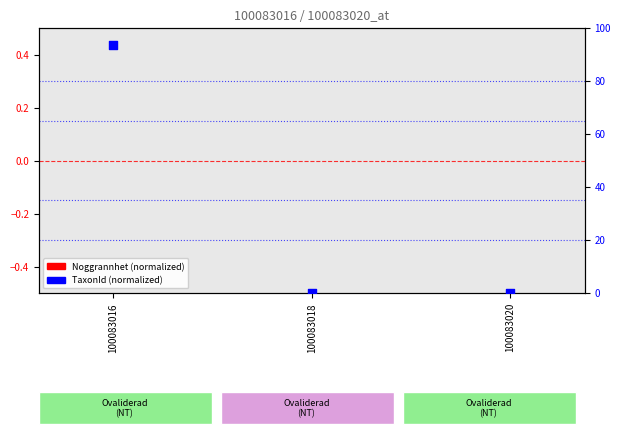

What are all the series names shown in the legend?

Noggrannhet (normalized), TaxonId (normalized)